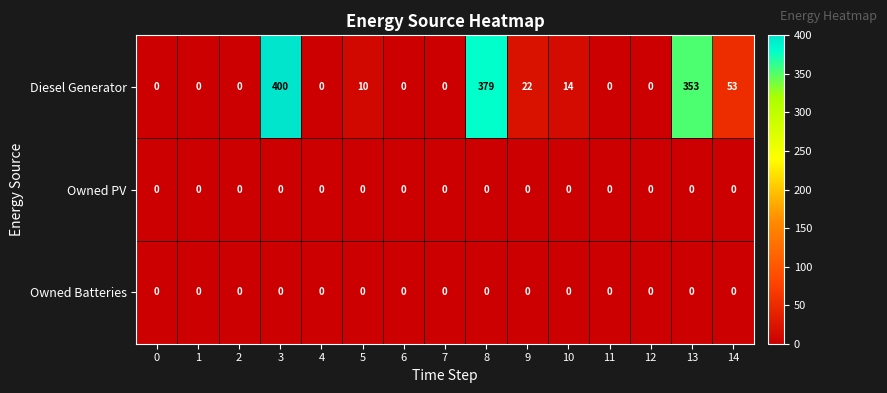

Where is Diesel Generator nearest to the value 200?

14